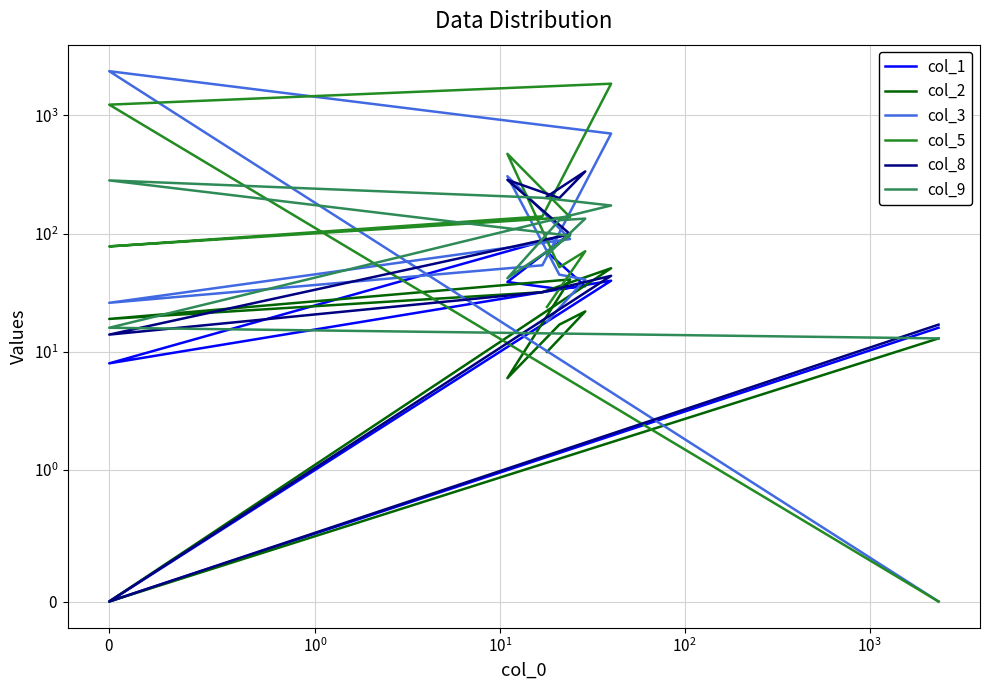

How many intersections are there between col_8 and col_3?

4